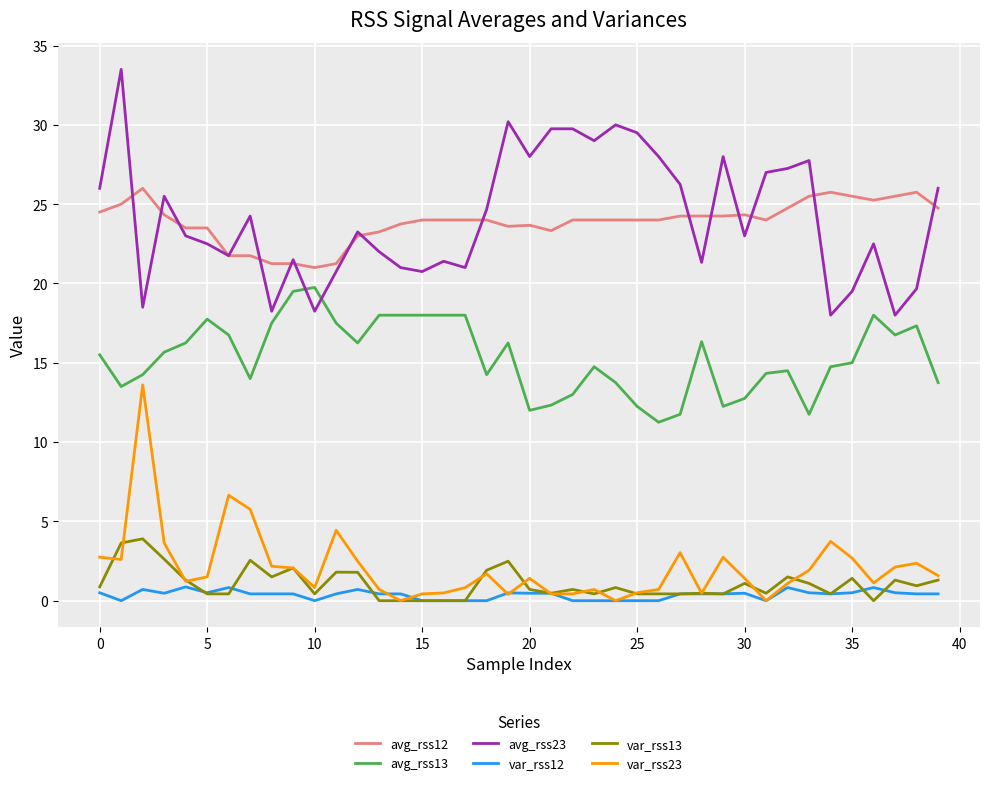

Which series has the widest spread of values?

avg_rss23